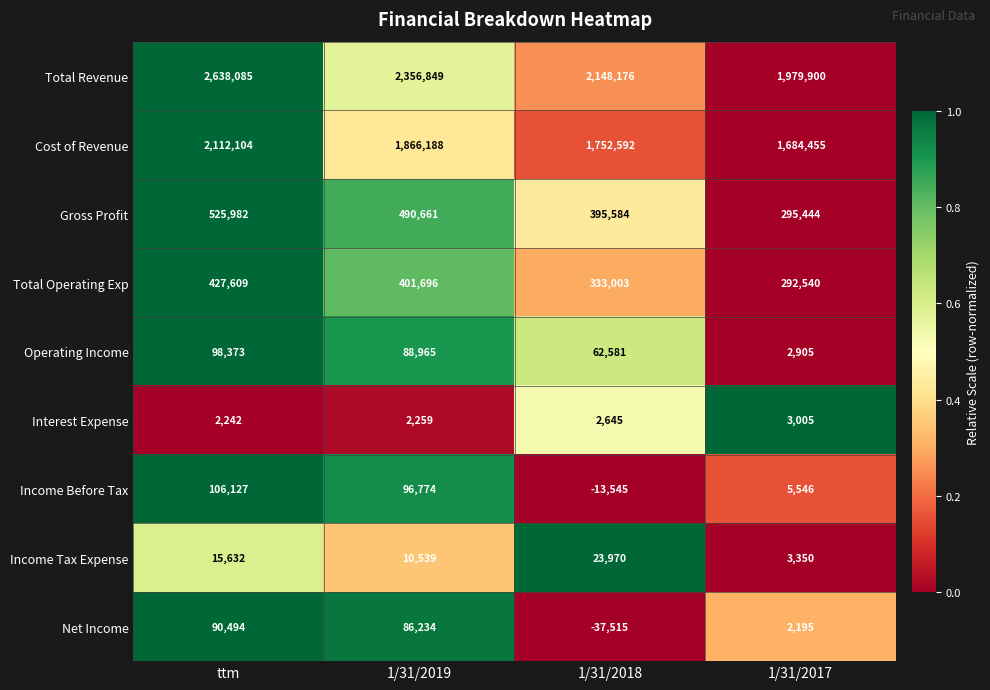

What value does the Income Before Tax series have at 1/31/2018, to the nearest 10?

-13540